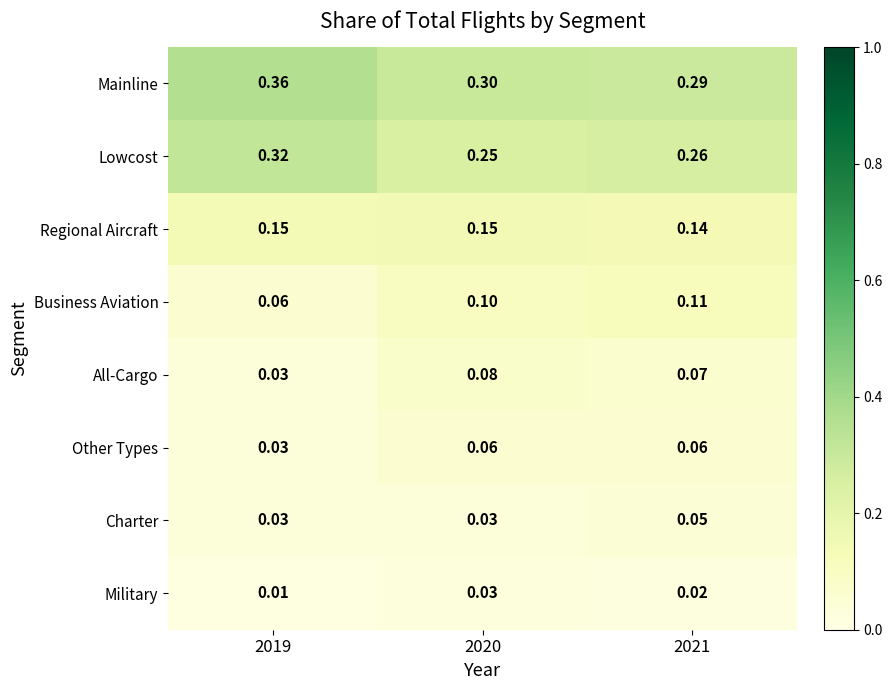

Is the value of Lowcost at 2021 greater than the value of Regional Aircraft at 2019?

Yes